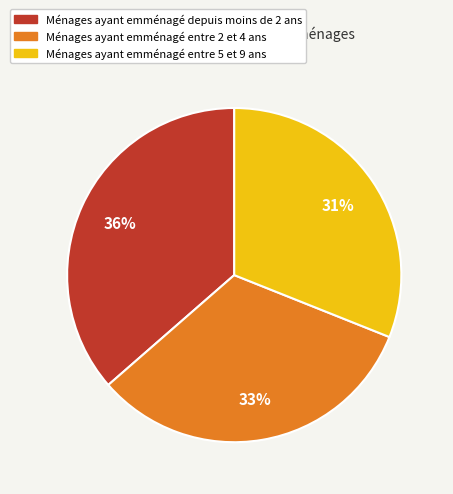

To the nearest percent, what is the average slice percentage?

33%